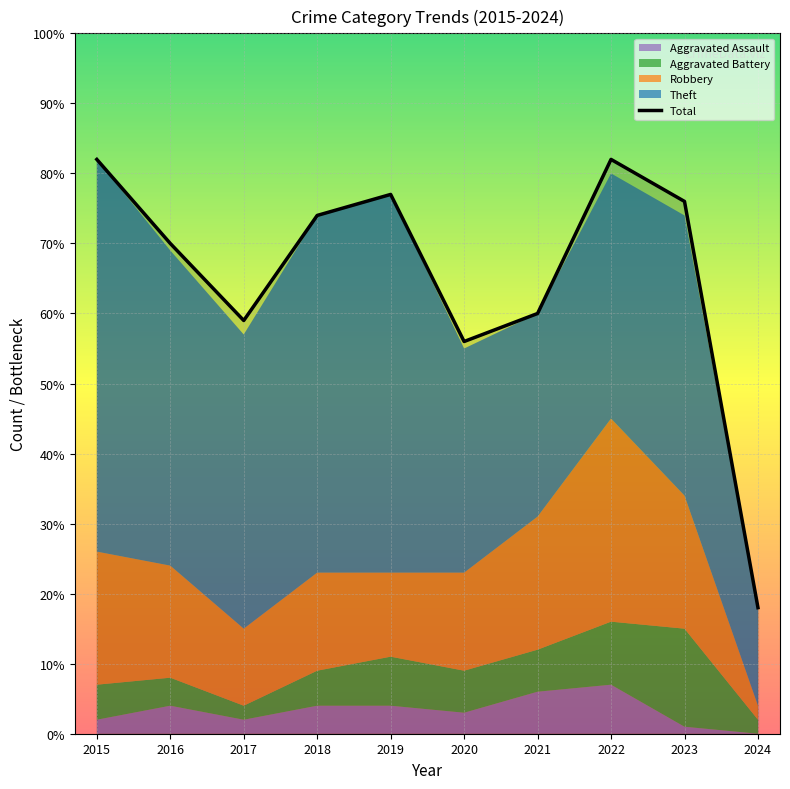

Is the value of Theft at 2023 greater than the value of Total at 2018?

No